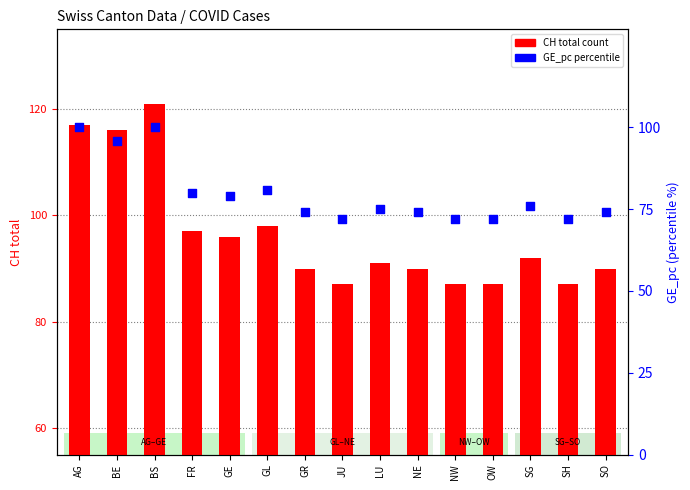

Which series reaches the maximum Y coordinate?

CH (total)